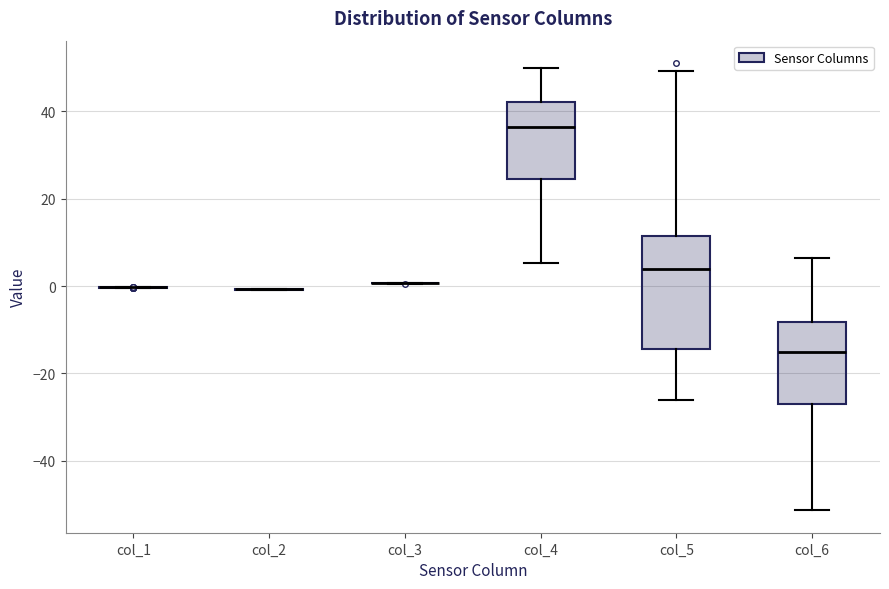

Reading left to right, transcribe this box plot: for each box, give where its median line is, the range the box spans, and where its two whiskers end, as read against the y-axis. The values are not printed on the chart, so give them approximately, as read against the axis.

col_1: box collapsed to a line at 0, whiskers 0 to 0
col_2: box collapsed to a line at 0, whiskers 0 to 0
col_3: box collapsed to a line at 0, whiskers 0 to 0
col_4: median 36, box 24 to 42, whiskers 6 to 50
col_5: median 4, box -14 to 12, whiskers -26 to 50
col_6: median -16, box -28 to -8, whiskers -52 to 6